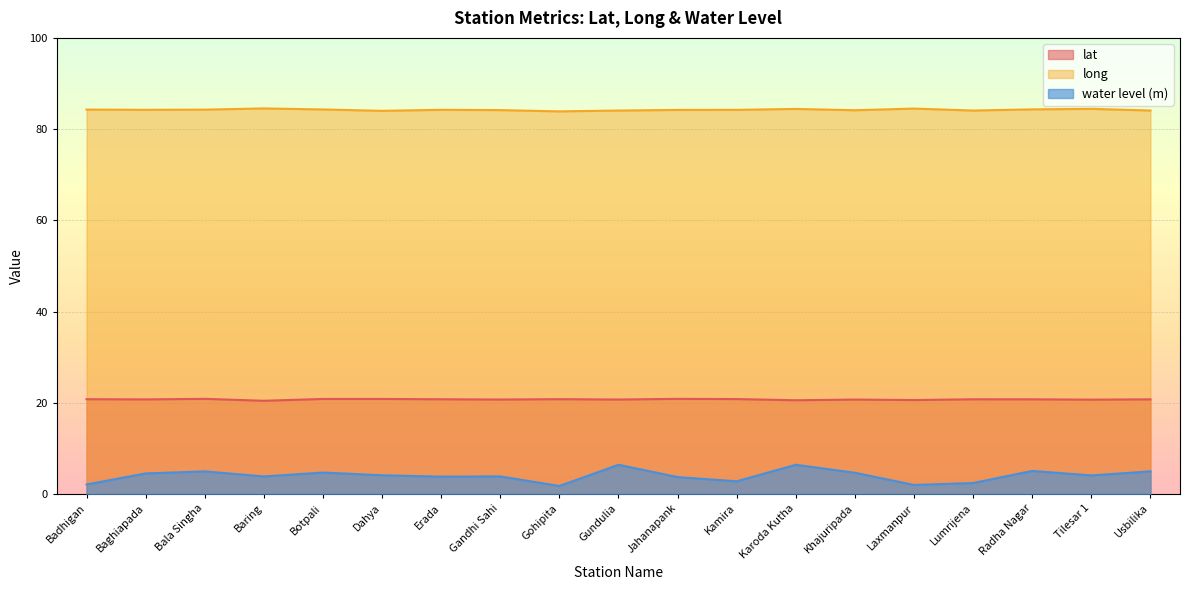

Reading left to right, transcribe all the data shown in this chart.

lat: 20.8	20.7	20.9	20.4	20.8	20.8	20.8	20.7	20.8	20.7	20.9	20.8	20.5	20.7	20.6	20.8	20.7	20.7	20.7
long: 84.3	84.2	84.3	84.5	84.3	84.0	84.2	84.2	83.9	84.1	84.2	84.2	84.4	84.1	84.5	84.1	84.3	84.4	84.1
water_level (in m): 2.1	4.5	5.0	3.8	4.7	4.1	3.8	3.9	1.8	6.4	3.7	2.8	6.4	4.7	2.0	2.4	5.0	4.1	5.0